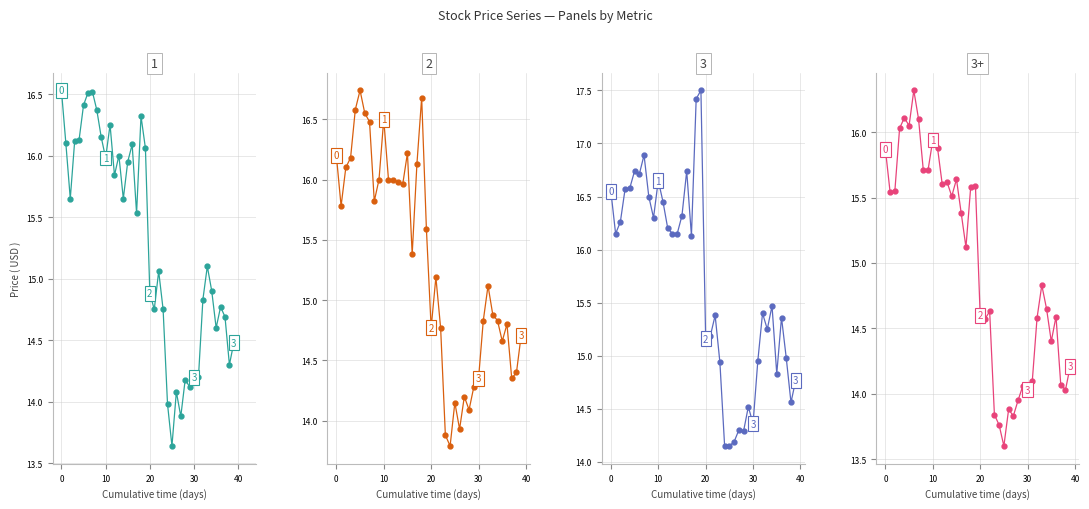

At which label is open closest to 15?

32